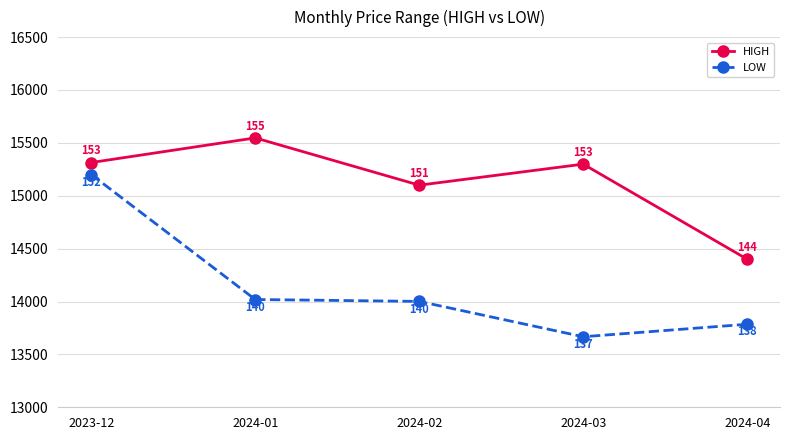

True or false: LOW has a value of 13785 at 2024-04.

True